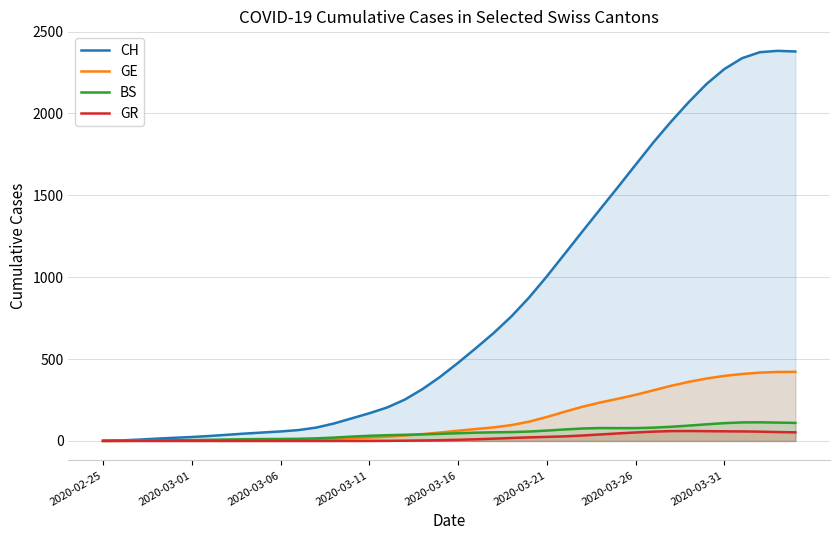

Where is the first local maximum for GR?

33